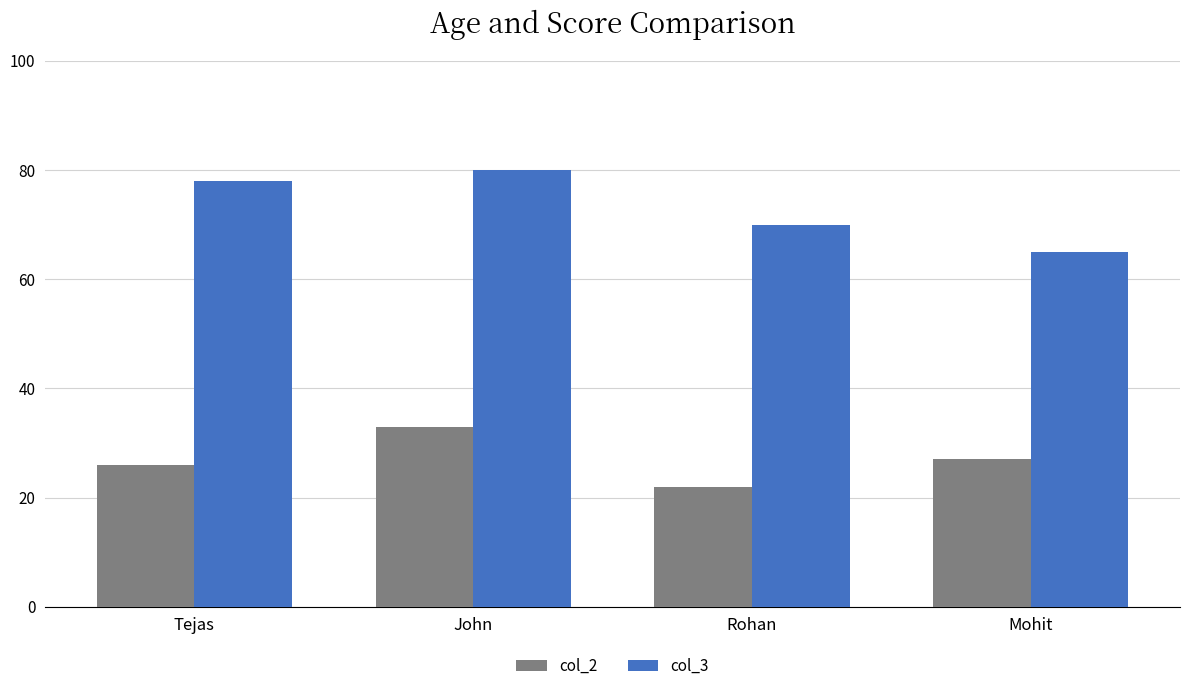

What is the sum of the col_2 values at Mohit and John?

60